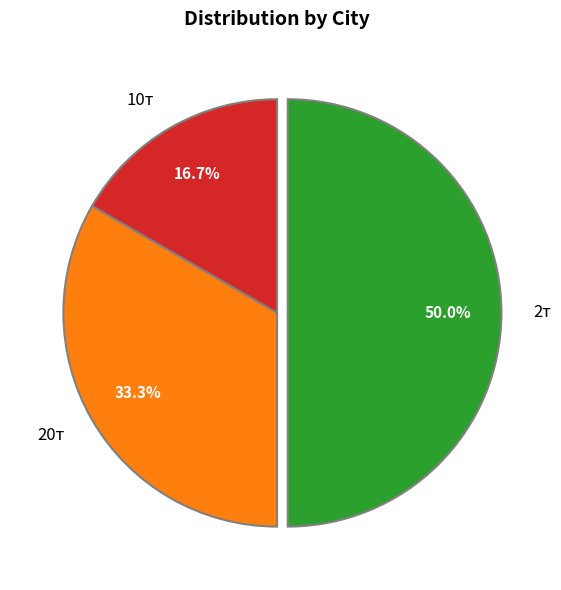

Count the number of slices in the pie.

3